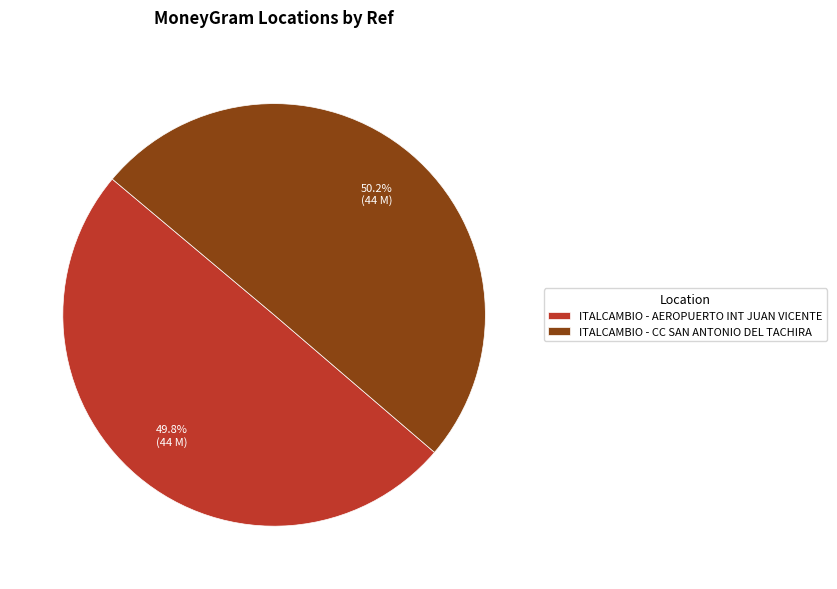

The ITALCAMBIO - AEROPUERTO INT JUAN VICENTE slice represents 63% of the pie. True or false?

False